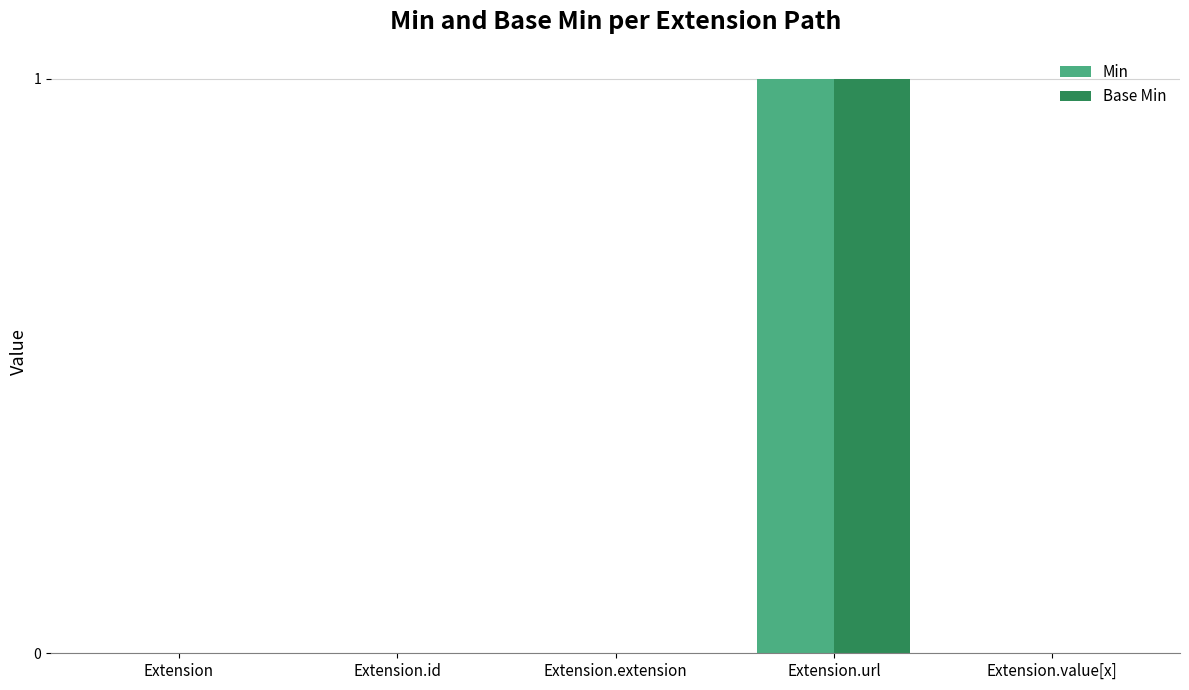

Reading left to right, list all the values displayed in this chart.

Min: Extension=0	Extension.id=0	Extension.extension=0	Extension.url=1	Extension.value[x]=0
Base Min: Extension=0	Extension.id=0	Extension.extension=0	Extension.url=1	Extension.value[x]=0